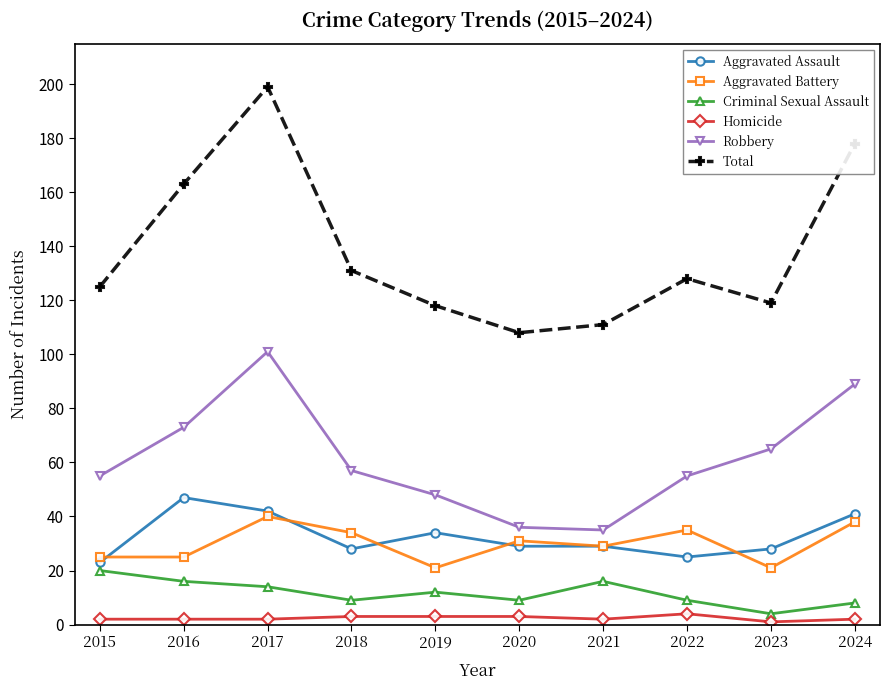

True or false: Aggravated Battery has more than 1 points higher than both neighbors.

True